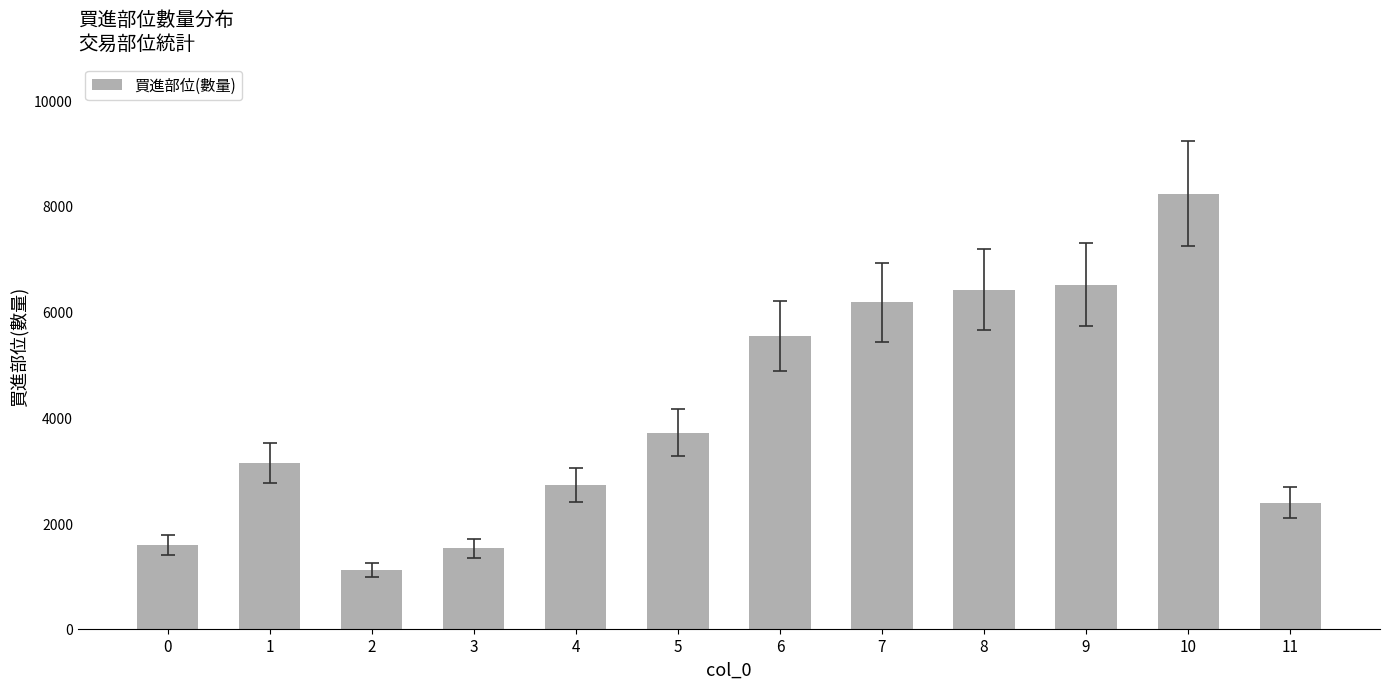

Approximately how many times larger is the value at 11 compared to 4?

0.9